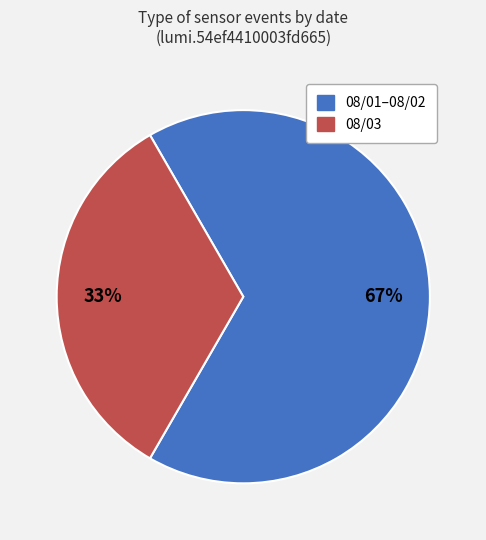

How many segments does this pie chart have?

2